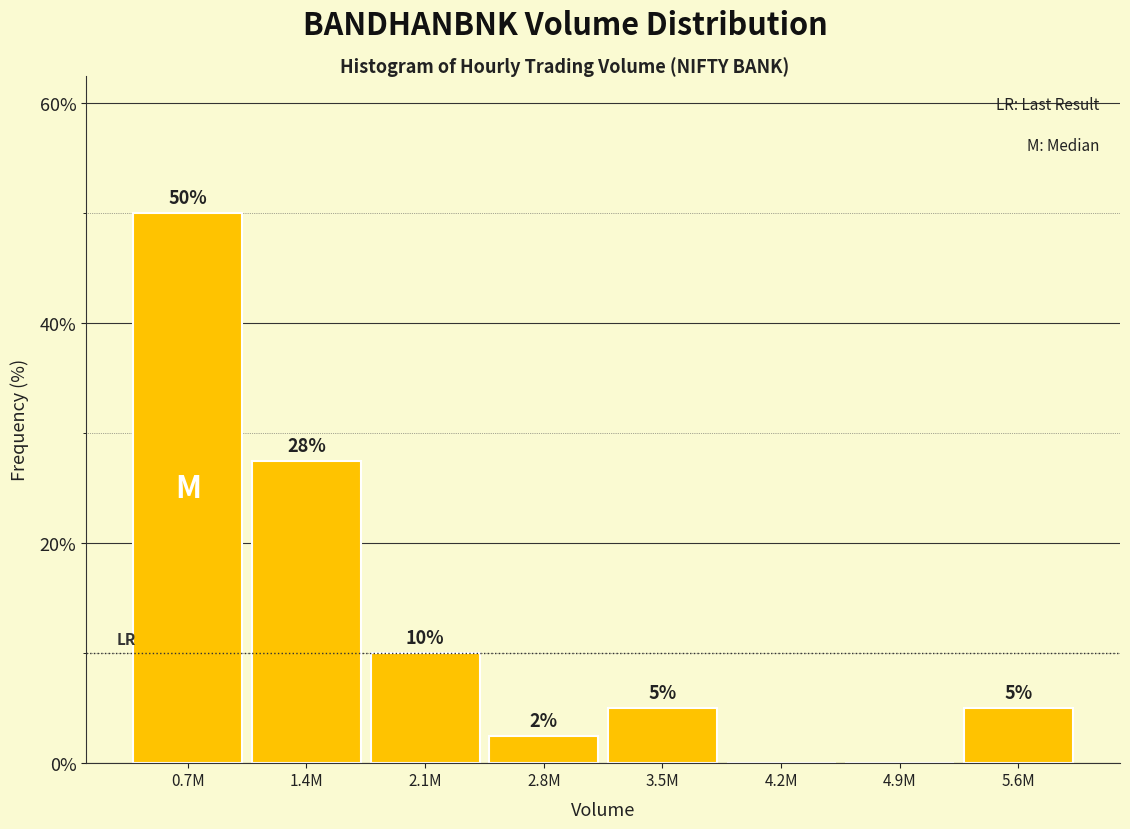

What is the ratio of the value at 5.6M to the value at 2.1M?

0.5